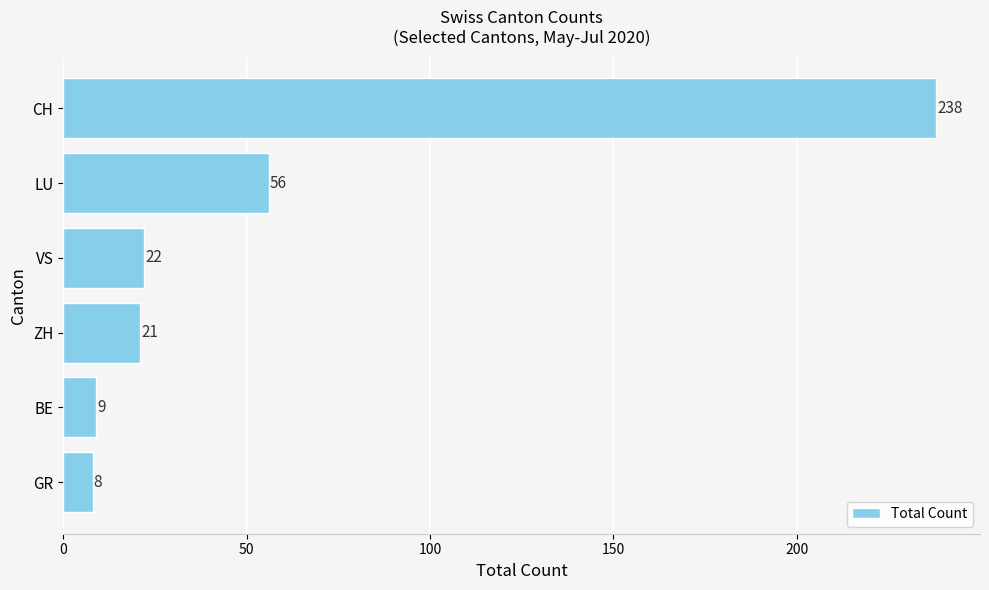

What is the sum of all values?

354